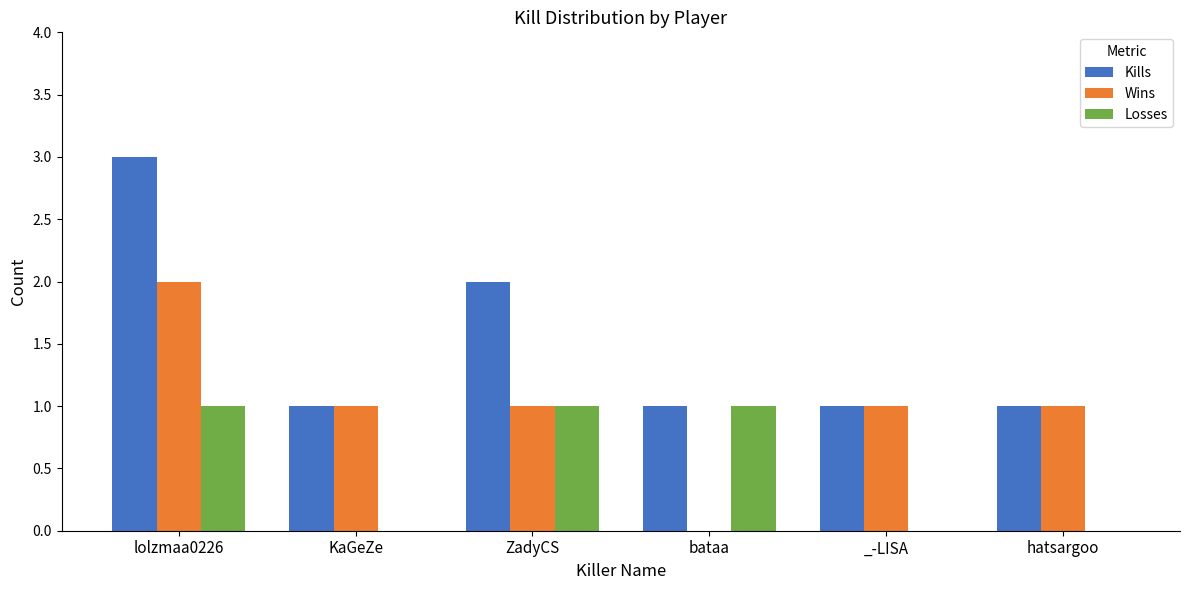

How many data points does each series have?

6